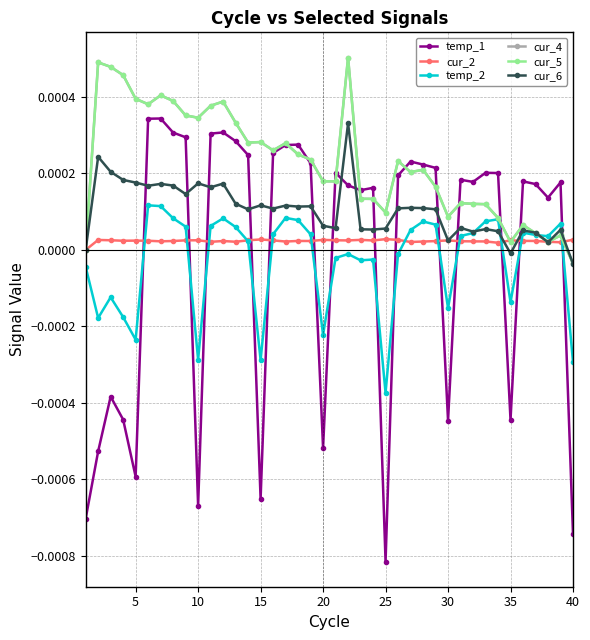

Does the chart have visible grid lines?

Yes